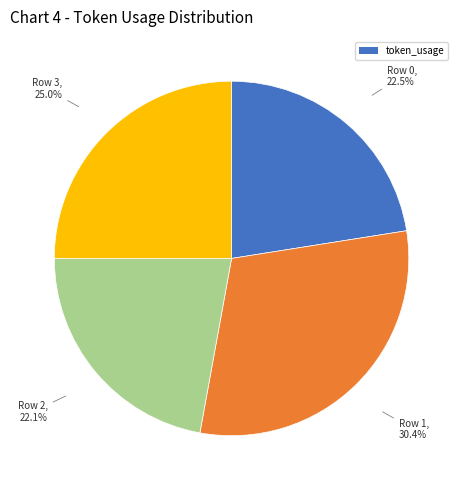

Is there a majority slice in this chart?

No